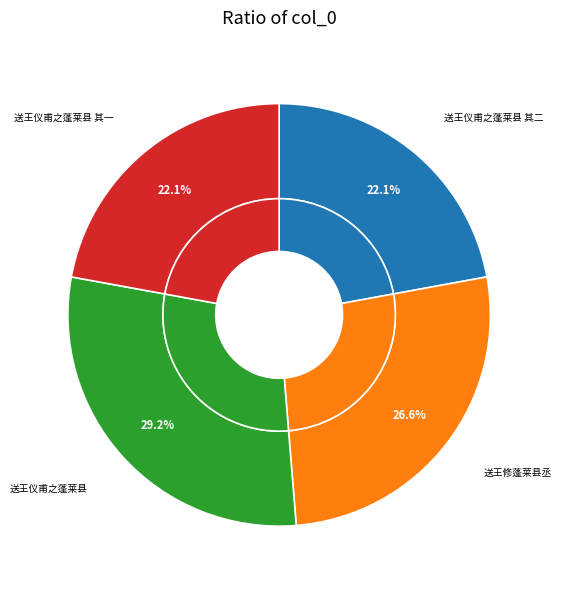

To the nearest percent, what is the average slice percentage?

25%